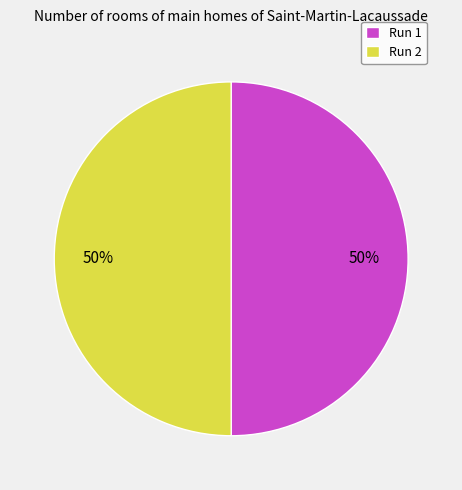

To the nearest percent, what percentage of the pie is Run 2?

50%